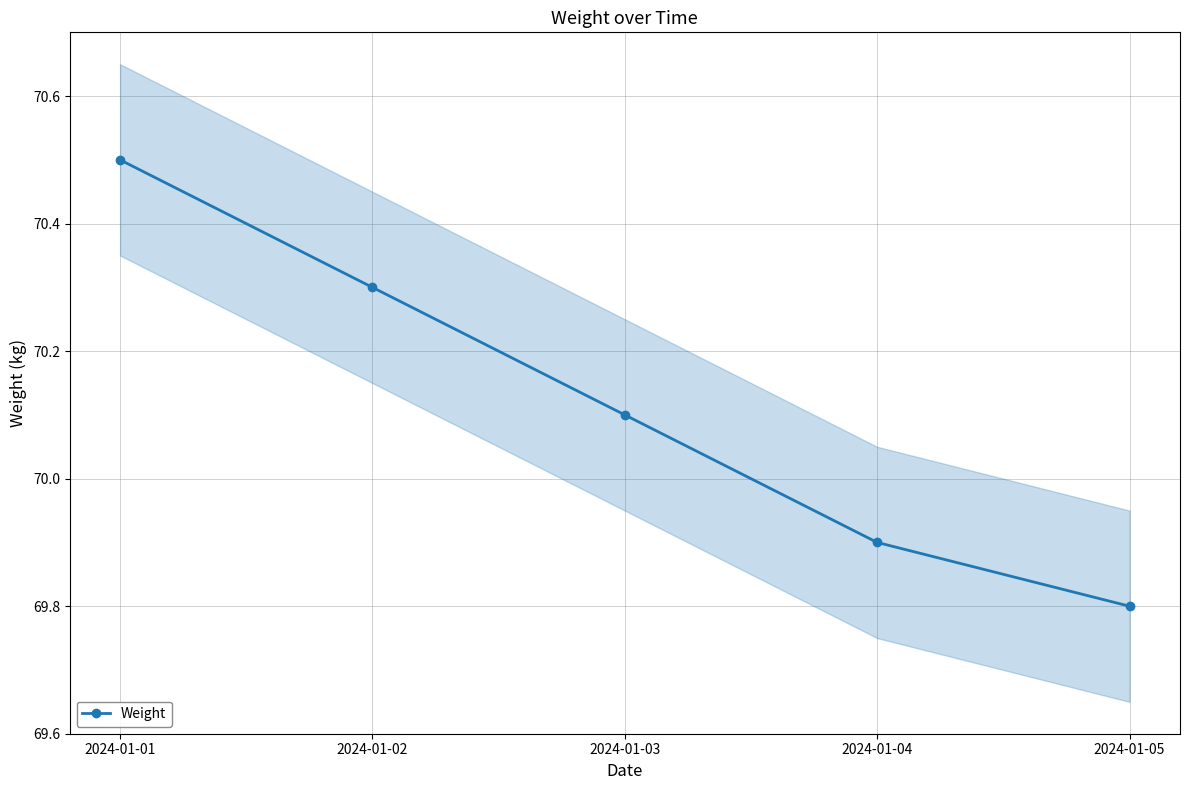

List the labels in order of value, largest first.

2024-01-01, 2024-01-02, 2024-01-03, 2024-01-04, 2024-01-05